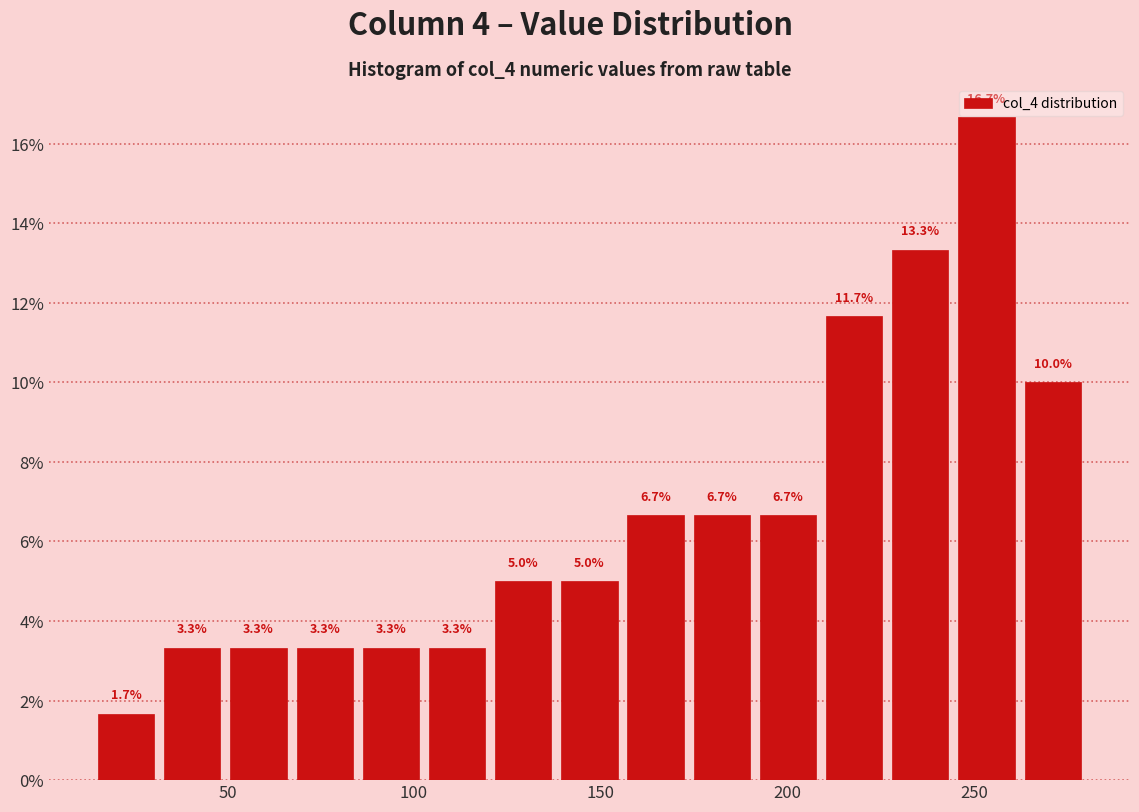

Around what value on the x-axis is the tallest bar? Give the approximate position of its centre, as read against the axis.

255